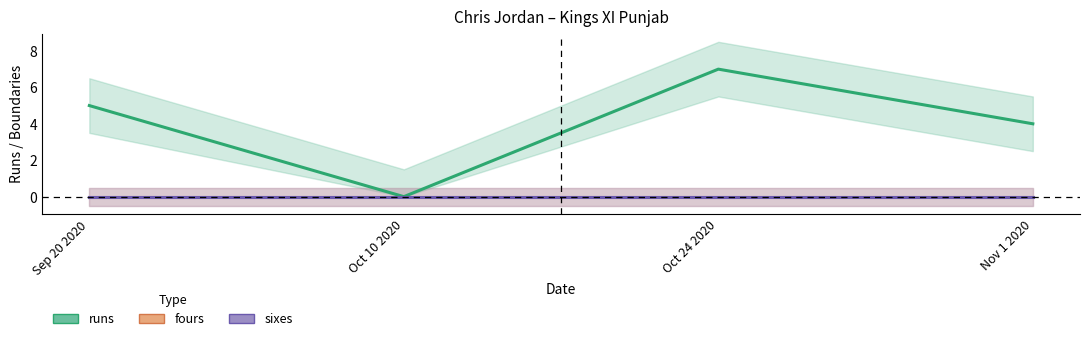

At which label is runs closest to 3?

Nov 1 2020